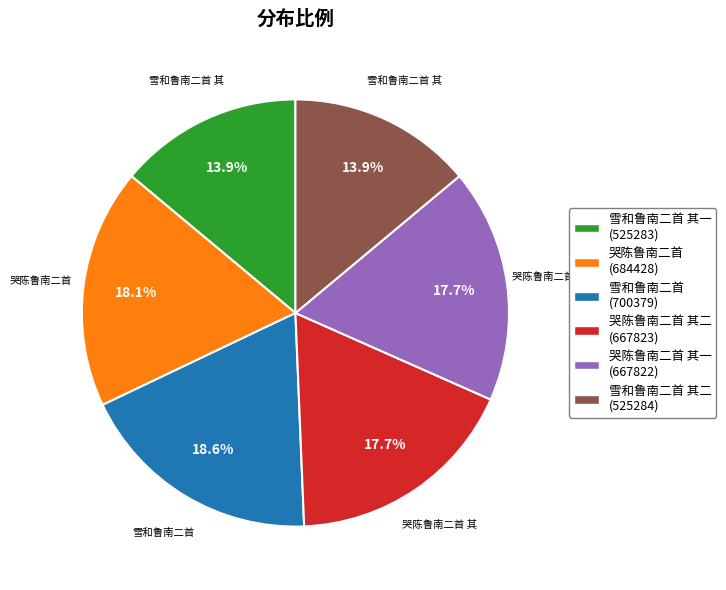

Between 哭陈鲁南二首 其一 (667822) and 雪和鲁南二首 (700379), which is larger?

雪和鲁南二首 (700379)